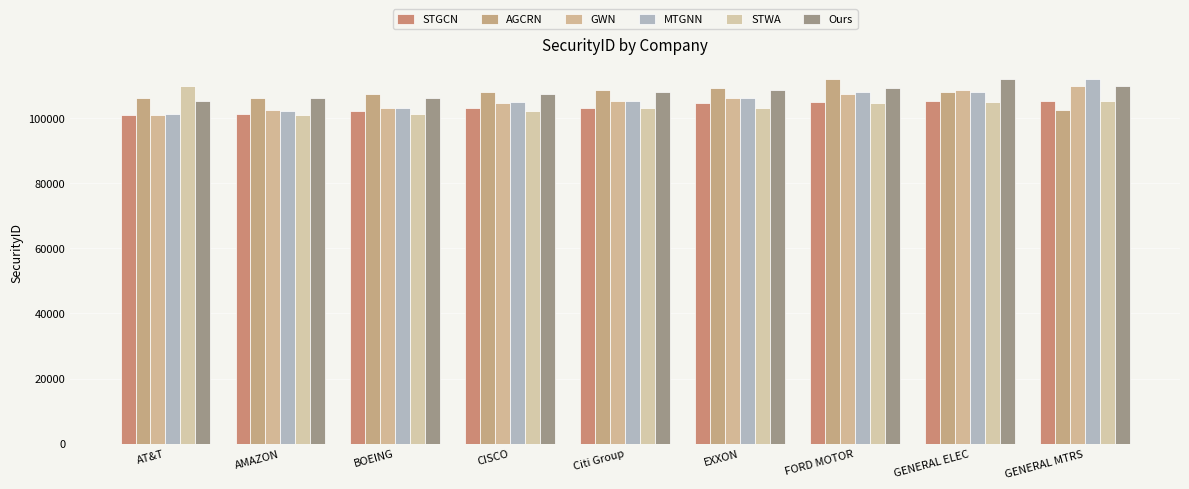

The value of STGCN at AMAZON is 101310. True or false?

True